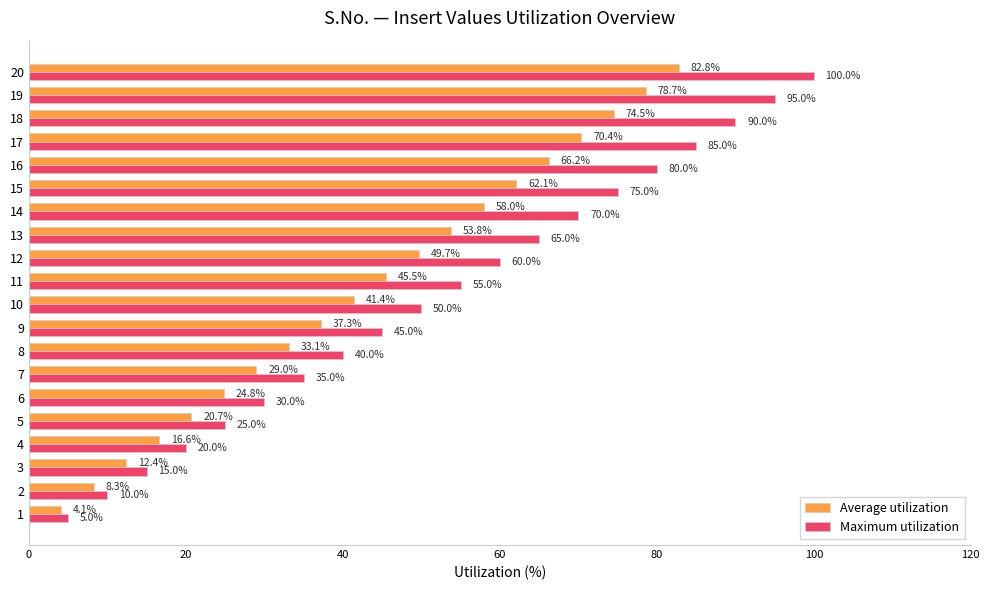

What is the sum of all Average utilization values?

869.3